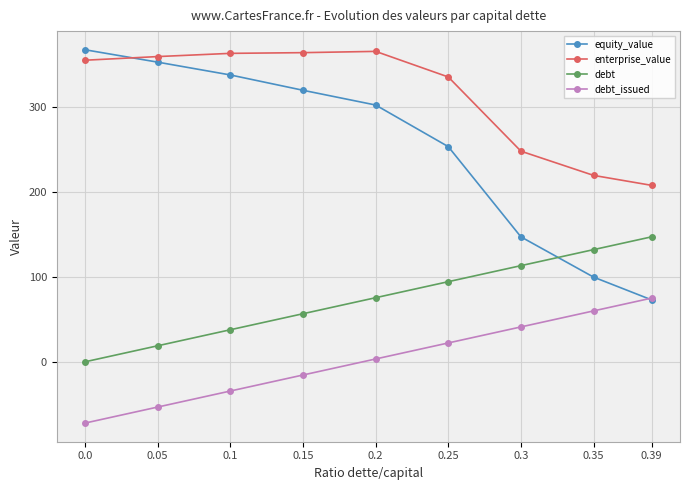

How many intersections are there between equity_value and debt?

1